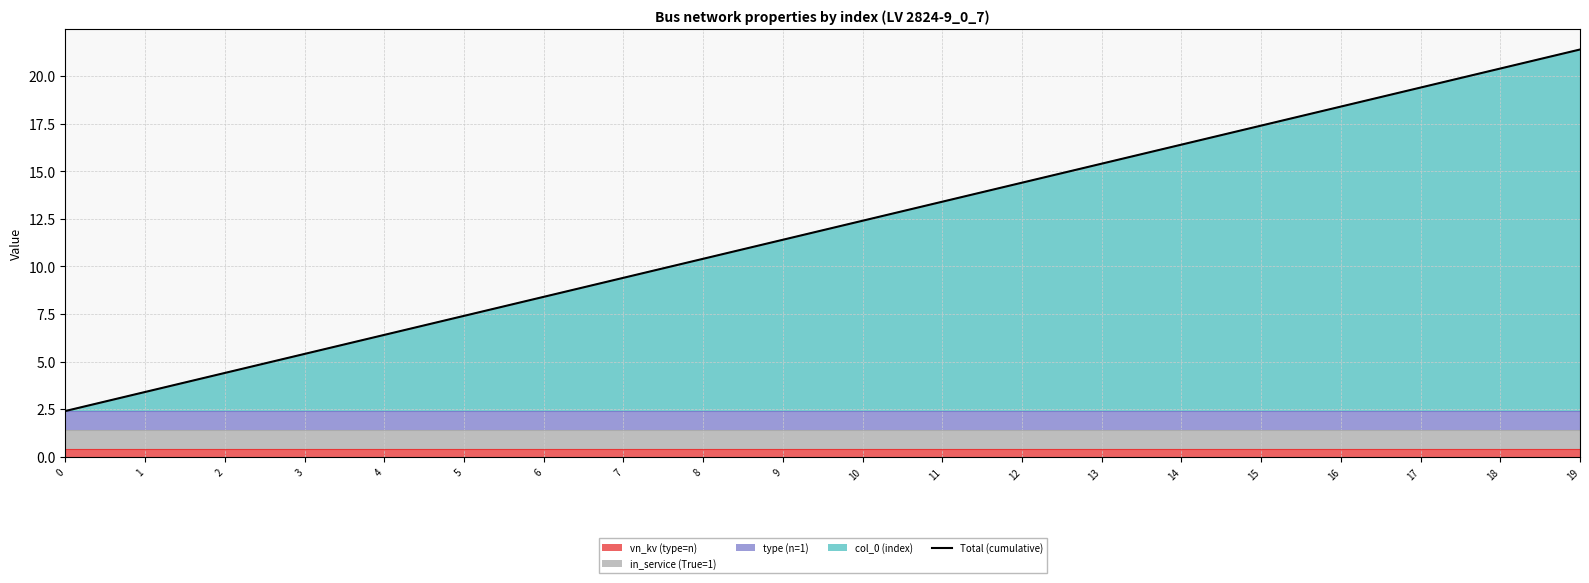

The value at 9 is 4.3. True or false?

False